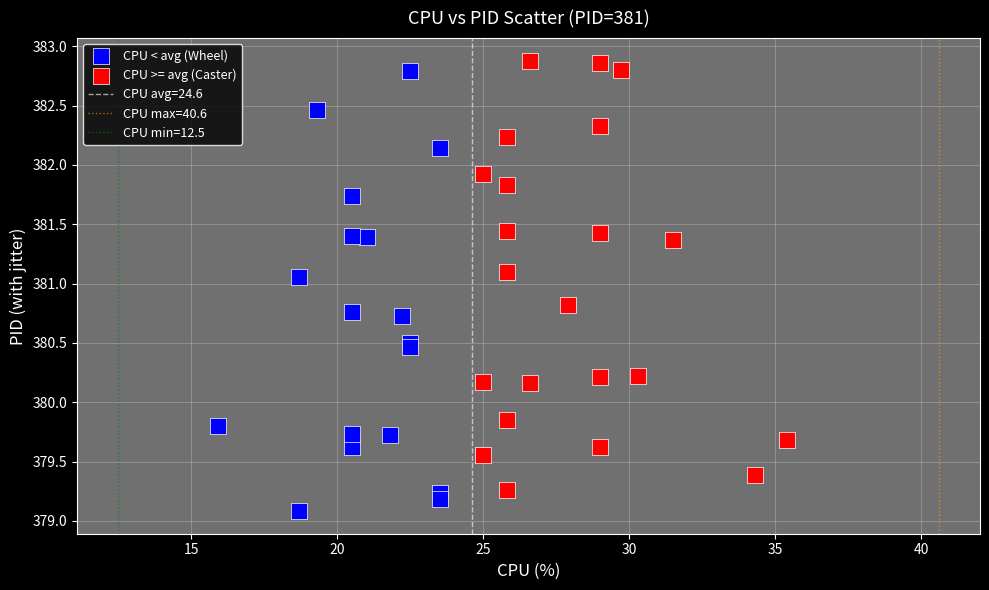

Which series contains the lowest Y value?

CPU < avg (Wheel)